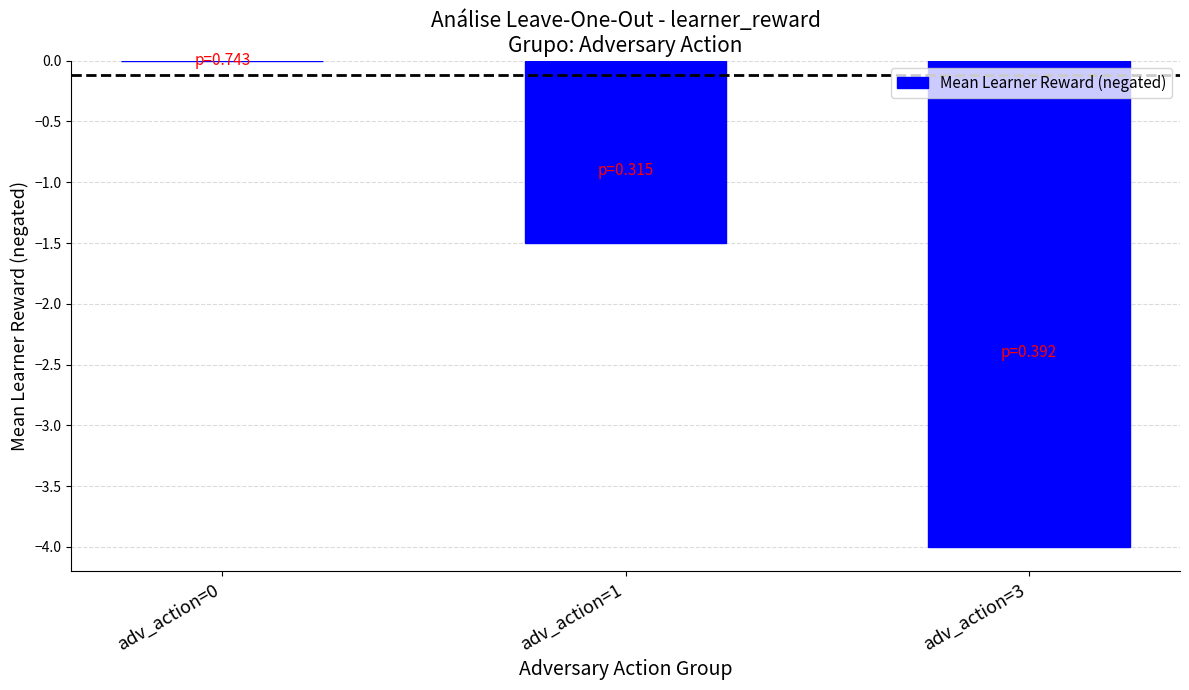

Reading left to right, what are all the values shown in this chart?

adv_action=0=0.0	adv_action=1=-1.5	adv_action=3=-4.0